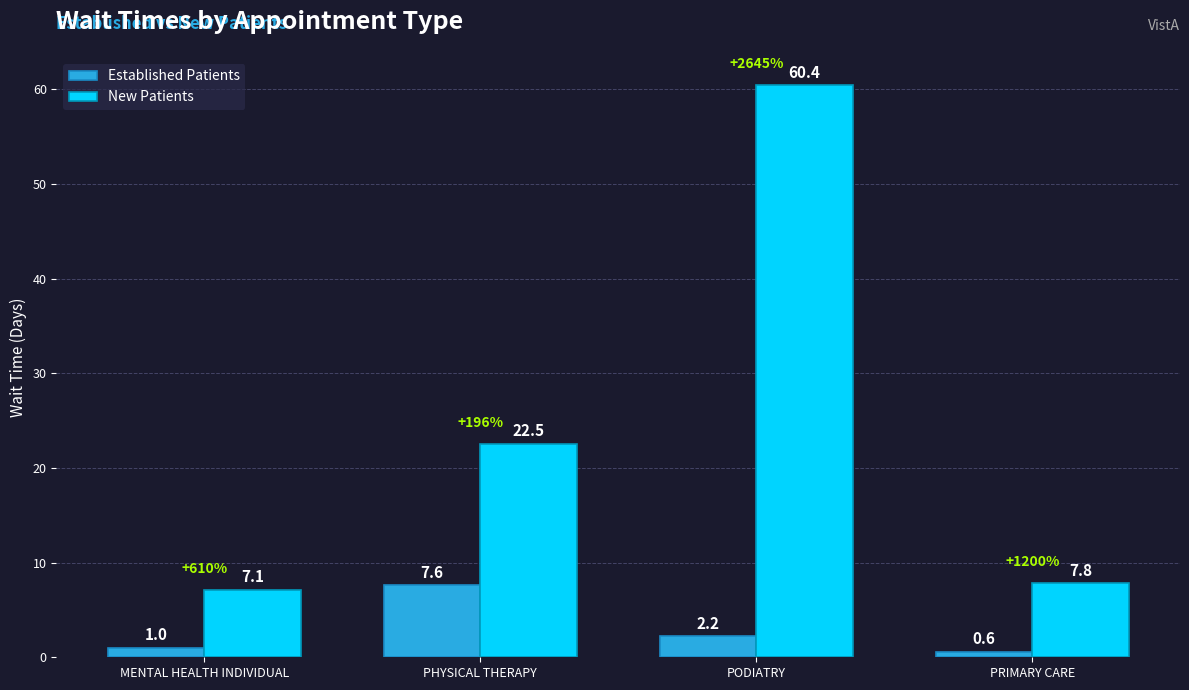

How many values in the New Patients series exceed 22?

2